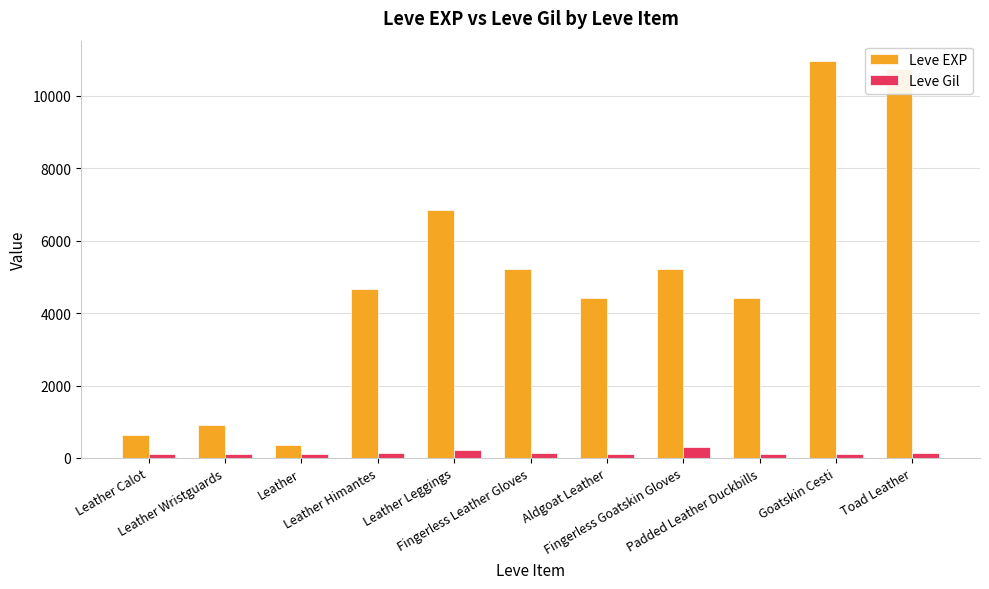

Rank the series at Aldgoat Leather from lowest to highest value.

Leve Gil, Leve EXP